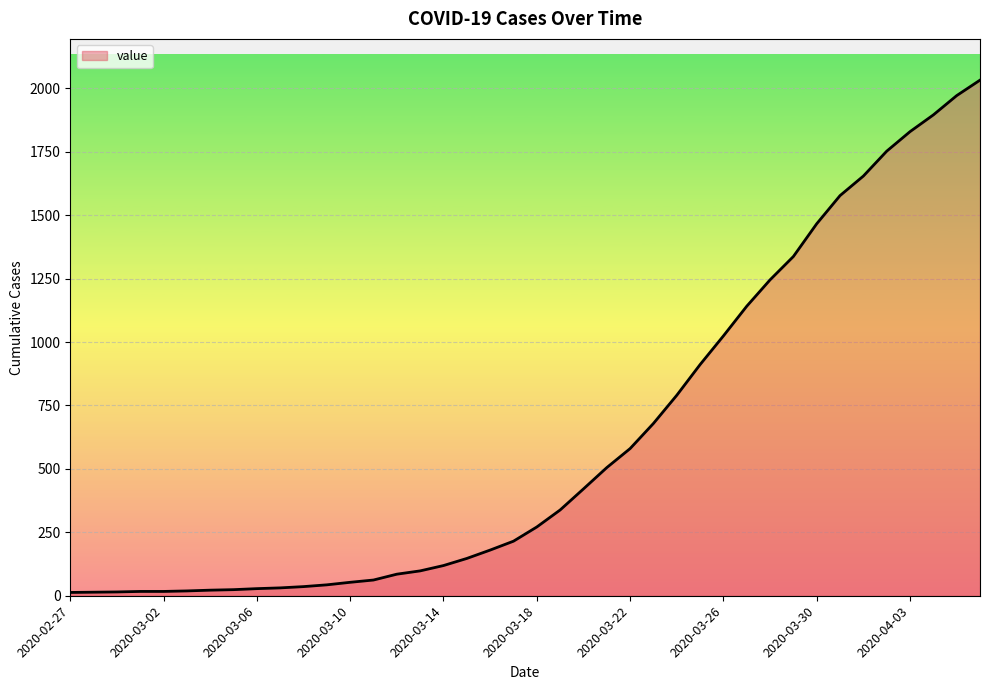

Count the number of data series in this chart.

1